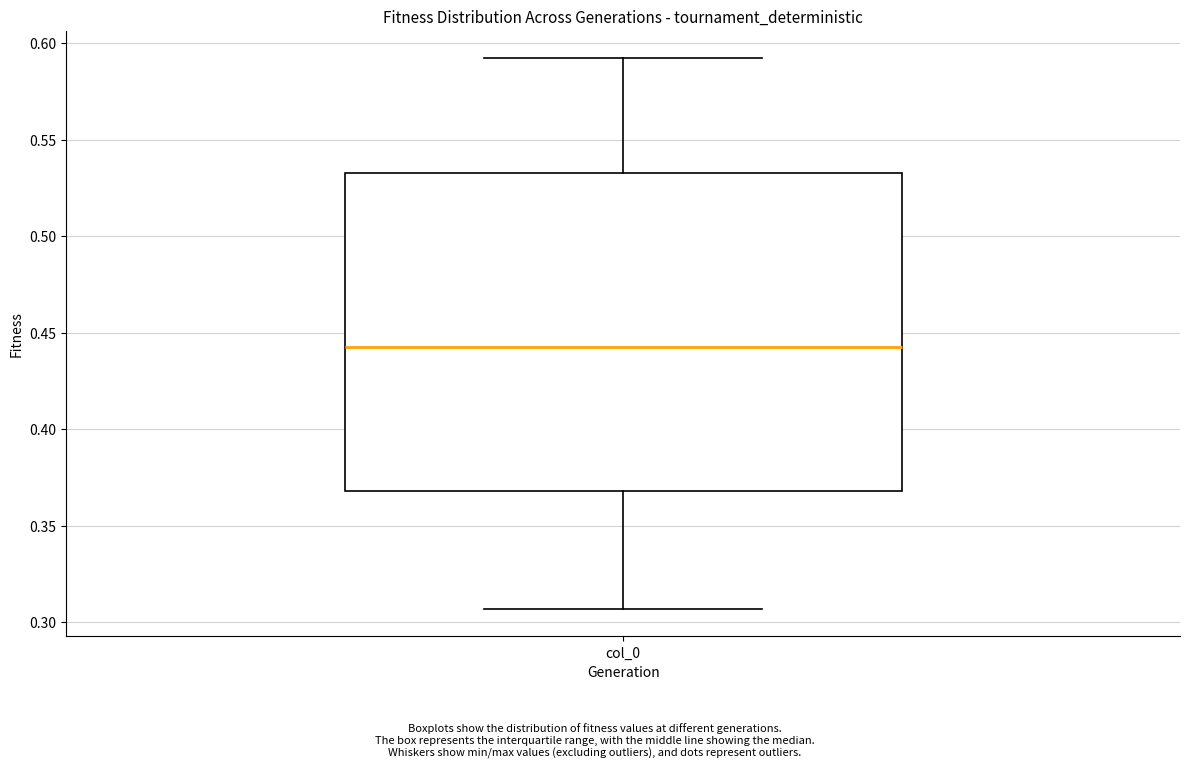

Where does the lower whisker of the box for col_0 end on the y-axis? The values are not printed on the chart, so give them approximately, as read against the axis.

0.305